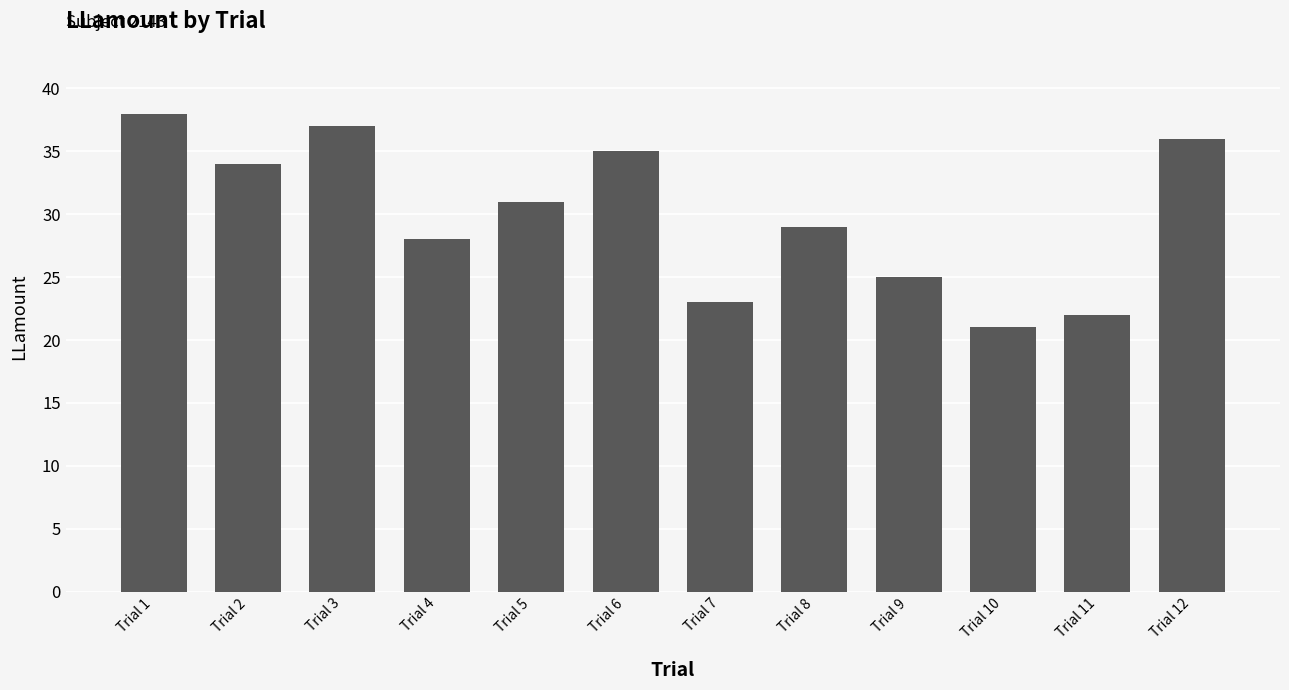

Reading left to right, what are all the values shown in this chart?

38	34	37	28	31	35	23	29	25	21	22	36